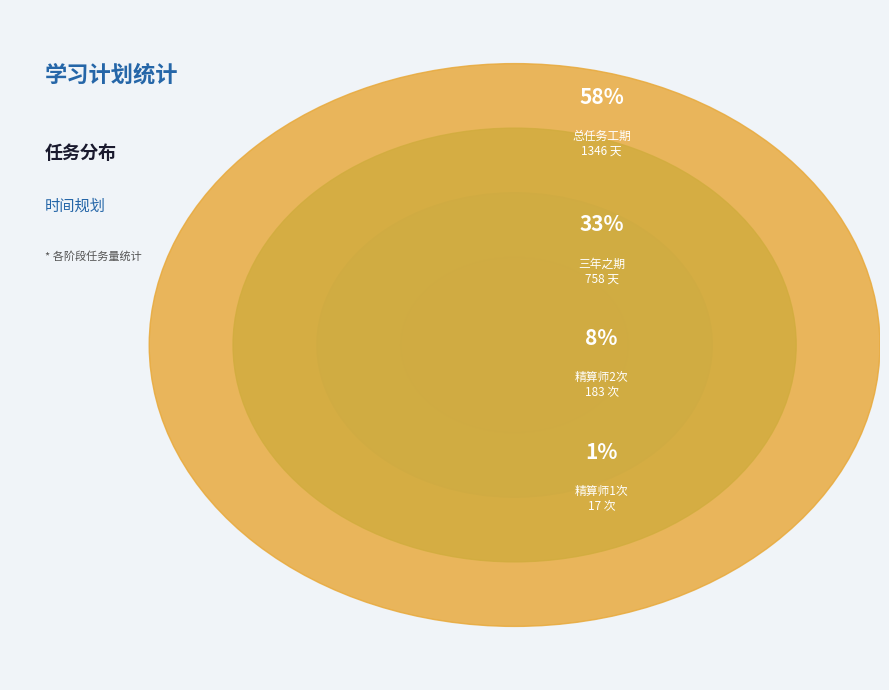

To the nearest percent, what portion does 精算师1次 represent?

1%